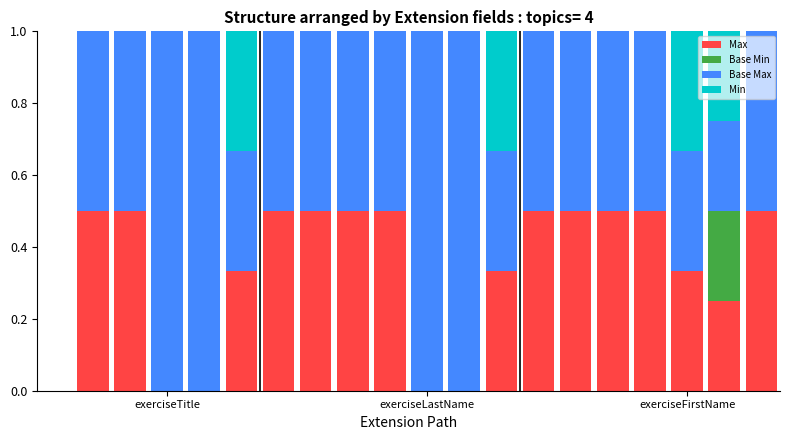

How many series are shown in this chart?

4